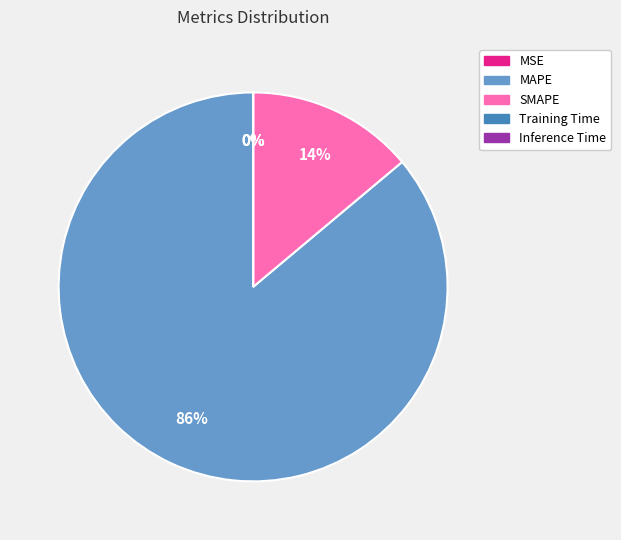

To the nearest percent, what is the difference between the largest and smallest slice percentages?

86%